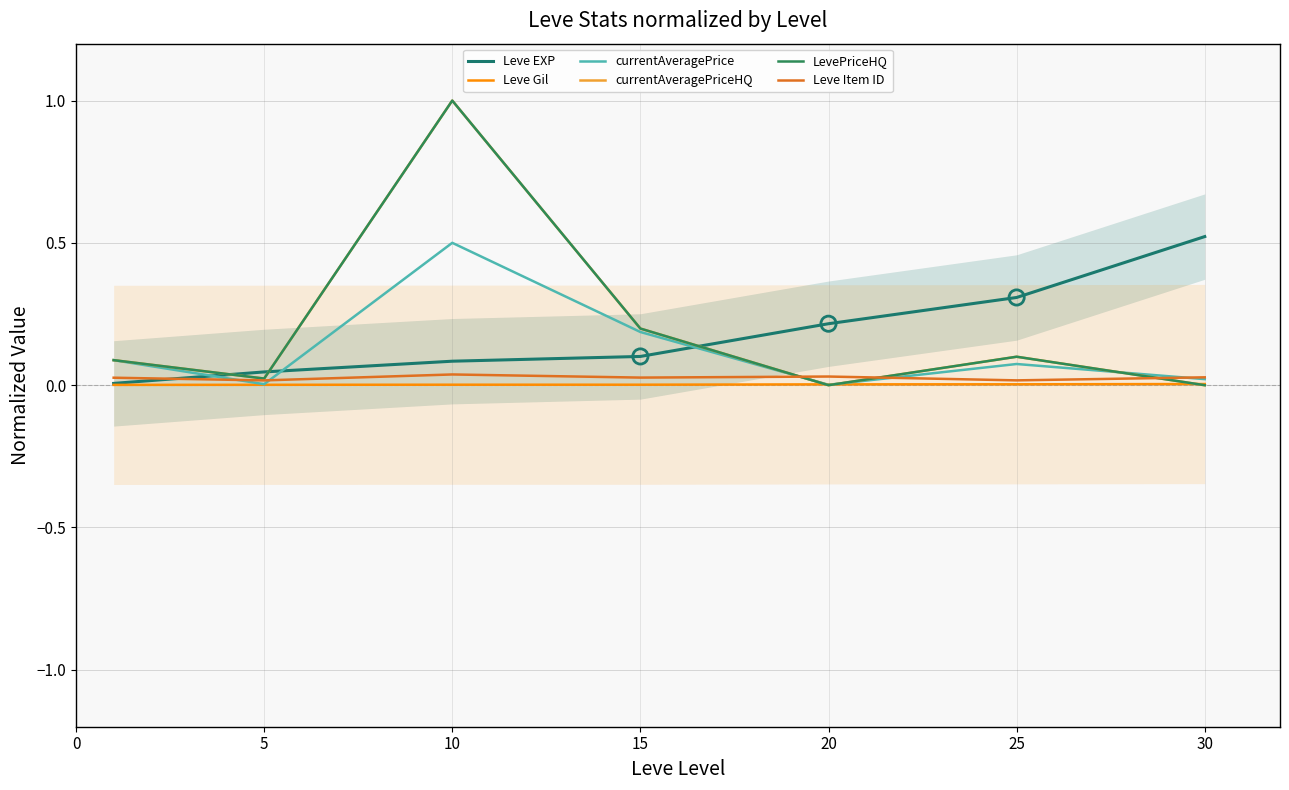

Which series contains the lowest Y value?

currentAveragePriceHQ